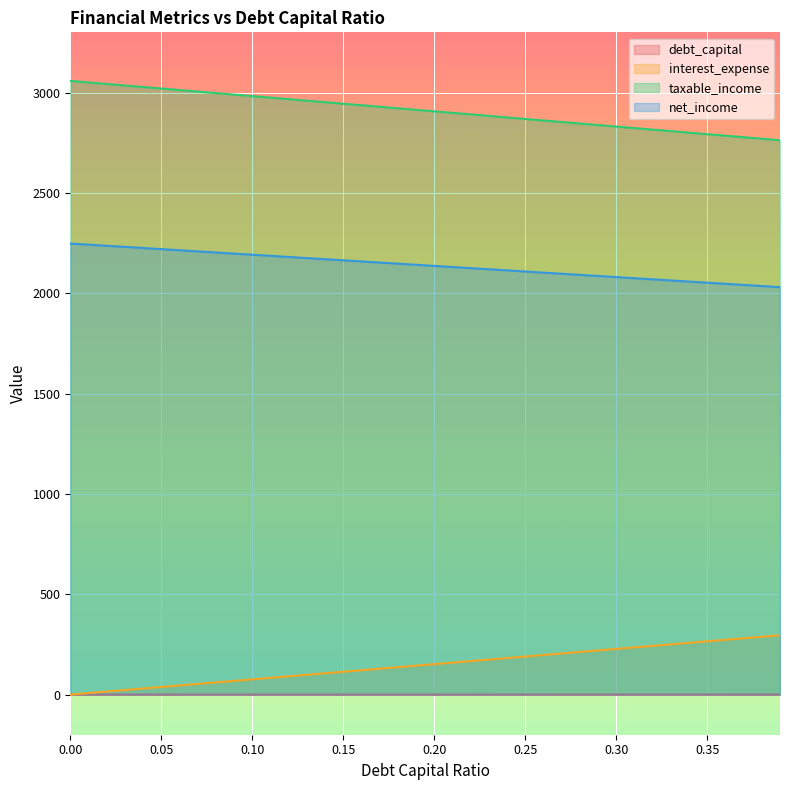

How many categories are shown in the chart?

40